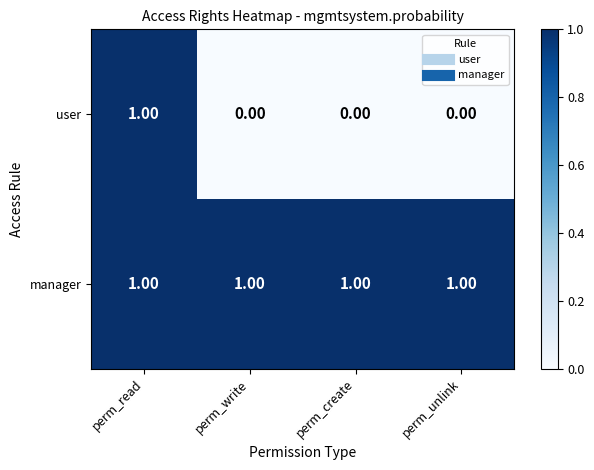

Is the value of user at perm_create greater than the value of manager at perm_write?

No